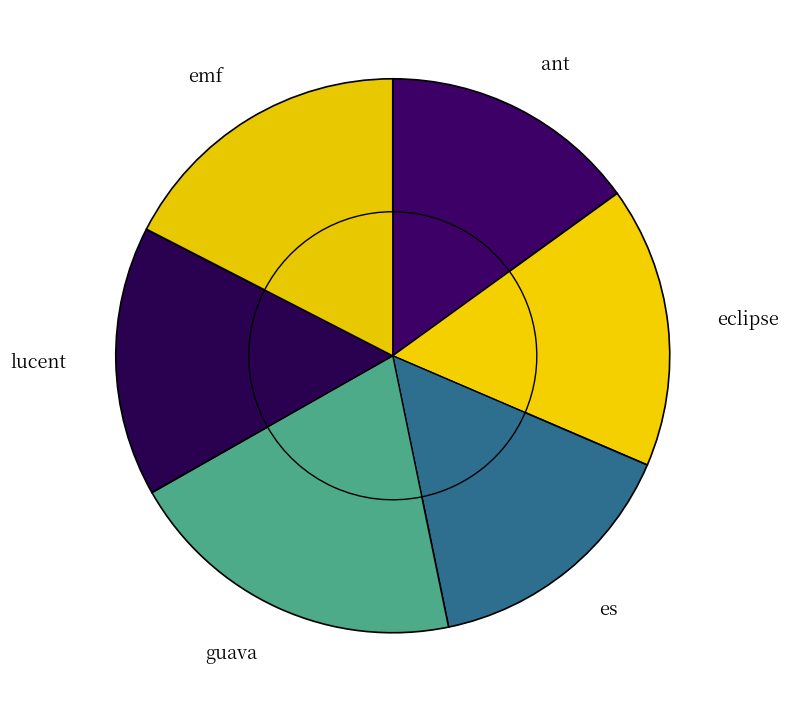

Is there any slice that represents more than half of the pie?

No